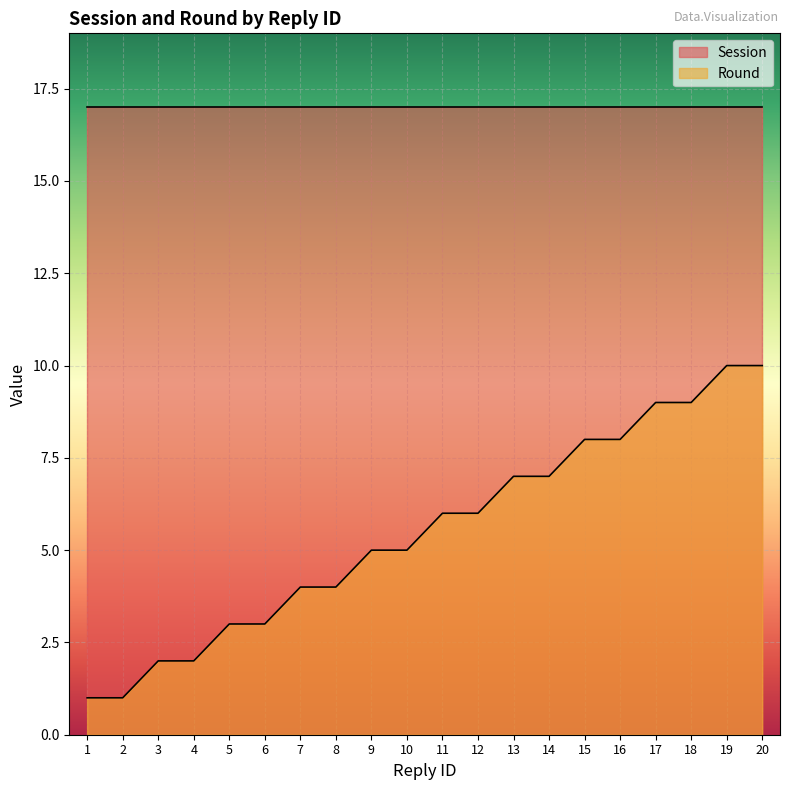

Does the chart display data point markers on the line(s)?

No